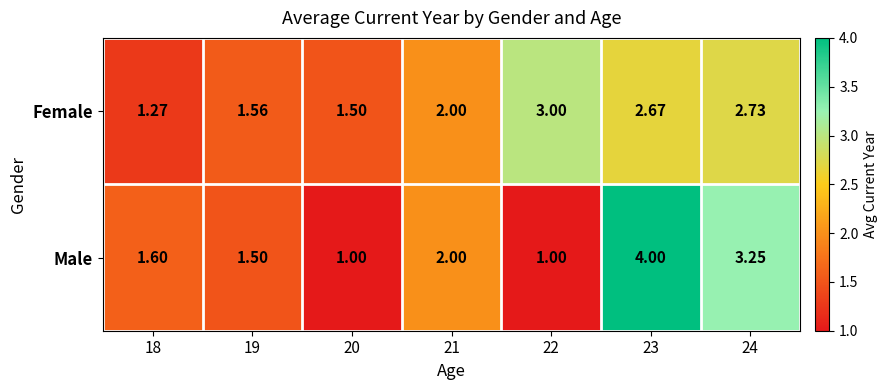

Which series changed the most between 20 and 24?

Male